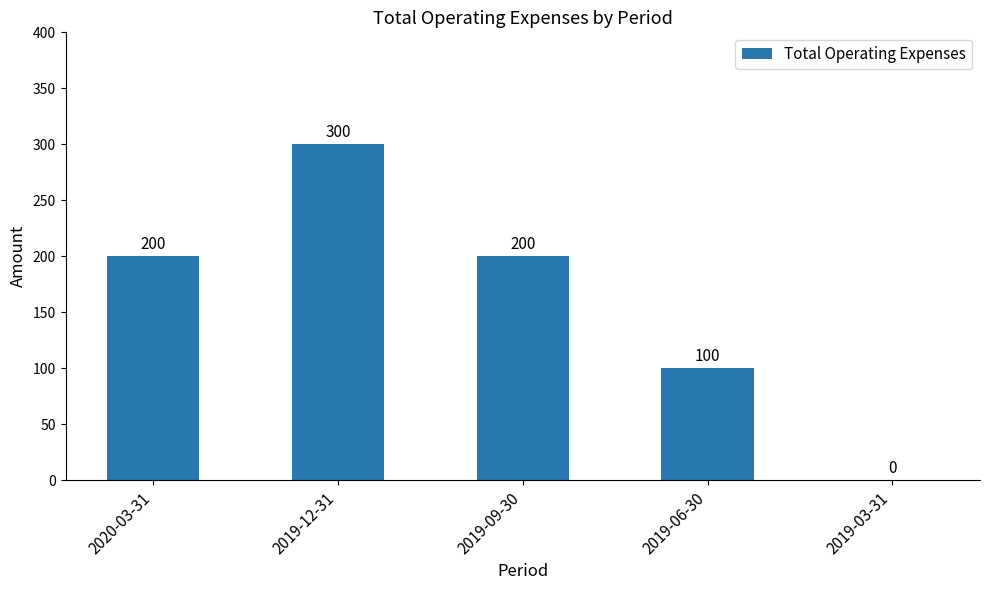

What is the ratio of the value at 2019-12-31 to the value at 2019-06-30?

3.0